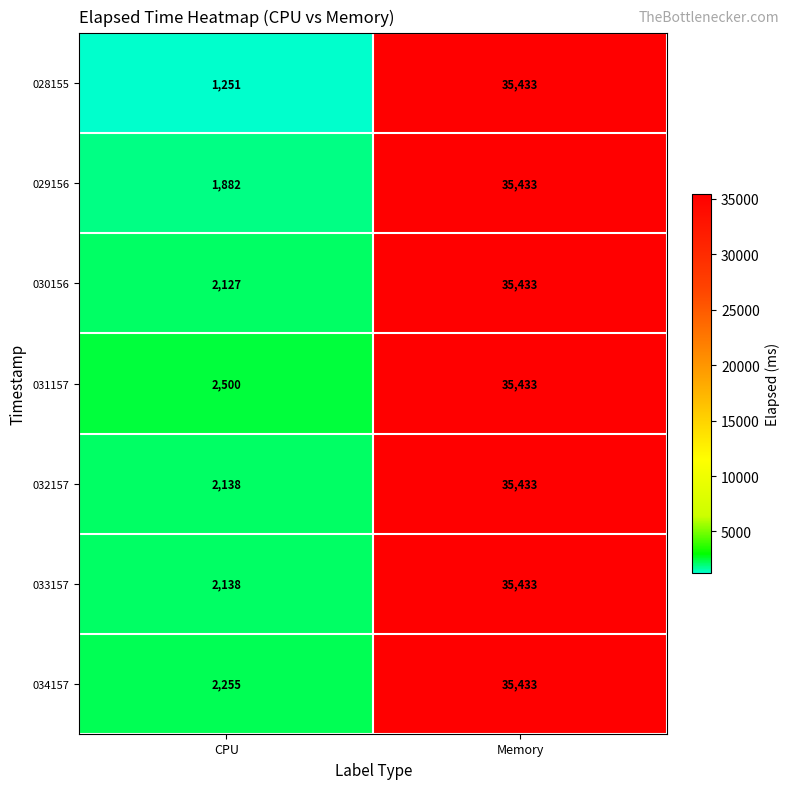

Is it true that 033157 equals 3350 at CPU?

False